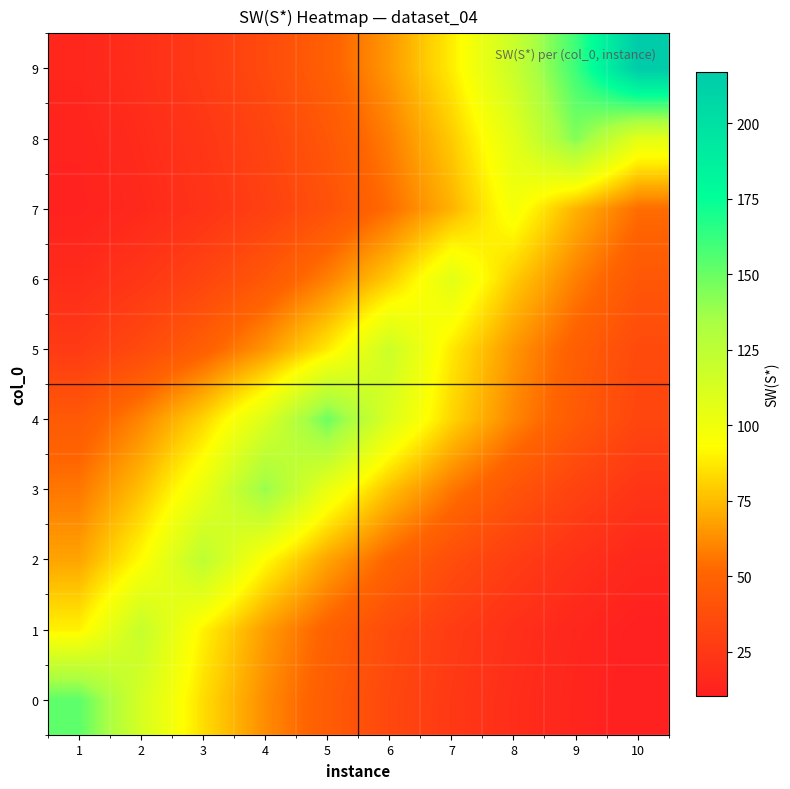

Reading left to right, extract all data points from this chart.

0: 1=153.0	2=113.3	3=84.0	4=62.2	5=46.1	6=34.1	7=25.3	8=18.7	9=13.9	10=10.3
1: 1=89.6	2=121.0	3=89.6	4=66.4	5=49.2	6=36.4	7=27.0	8=20.0	9=14.8	10=11.0
2: 1=68.6	2=92.6	3=125.0	4=92.6	5=68.6	6=50.8	7=37.6	8=27.9	9=20.7	10=15.3
3: 1=56.5	2=76.3	3=103.0	4=139.0	5=103.0	6=76.3	7=56.5	8=41.9	9=31.0	10=23.0
4: 1=44.9	2=60.6	3=81.8	4=110.4	5=149.0	6=110.4	7=81.8	8=60.6	9=44.9	10=33.2
5: 1=26.3	2=35.5	3=48.0	4=64.8	5=87.4	6=118.0	7=87.4	8=64.8	9=48.0	10=35.5
6: 1=17.7	2=23.9	3=32.2	4=43.5	5=58.7	6=79.3	7=107.0	8=79.3	9=58.7	10=43.5
7: 1=12.0	2=16.2	3=21.9	4=29.5	5=39.8	6=53.8	7=72.6	8=98.0	9=72.6	10=53.8
8: 1=13.1	2=17.6	3=23.8	4=32.1	5=43.4	6=58.5	7=79.0	8=106.7	9=144.0	10=106.7
9: 1=14.6	2=19.7	3=26.6	4=35.9	5=48.4	6=65.4	7=88.2	8=119.1	9=160.8	10=217.0